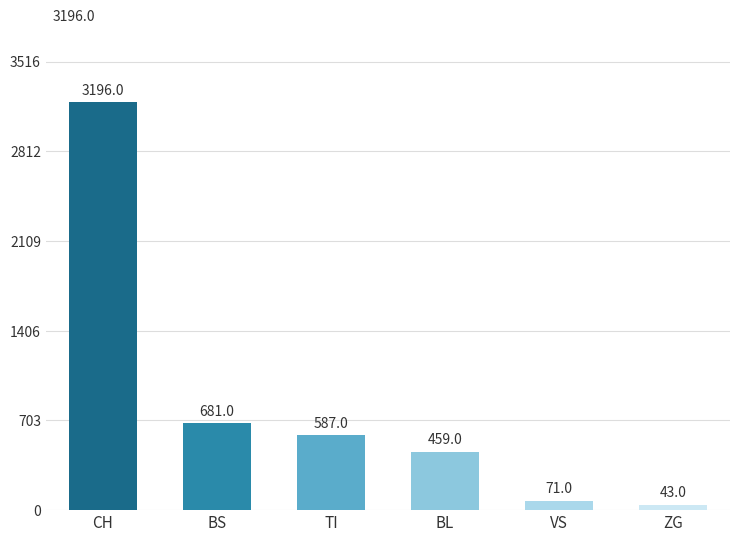

What is the sum of the values at ZG and VS?

114